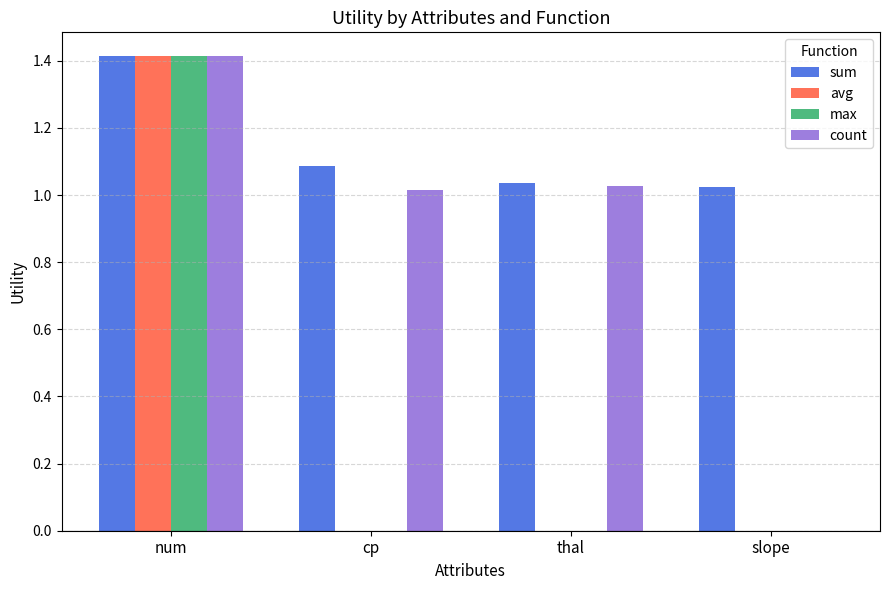

Between thal and slope, which series saw the biggest shift?

count